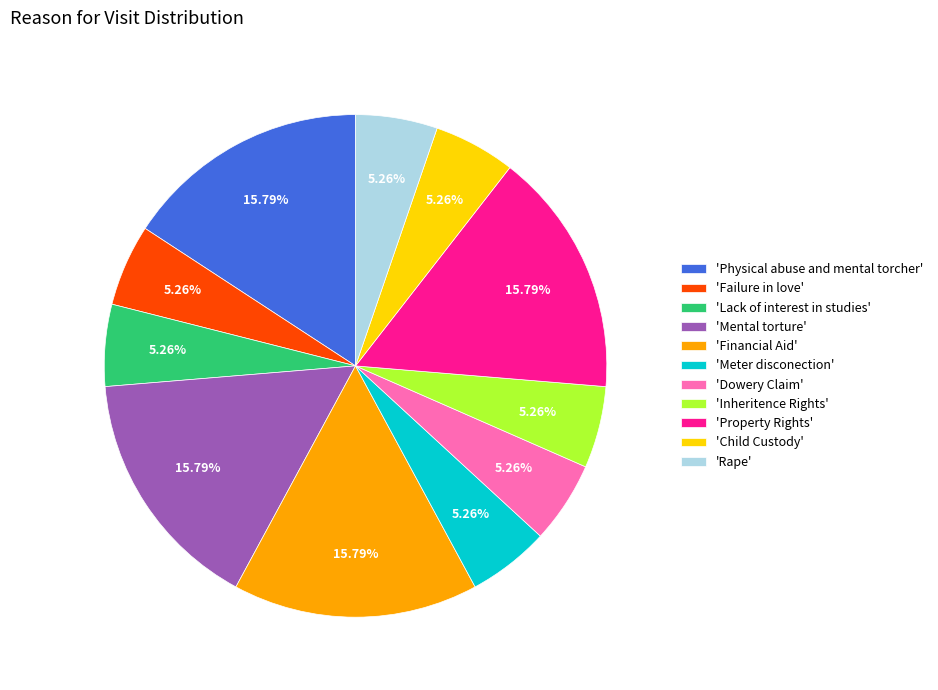

Is the sum of 'Property Rights' and 'Child Custody' greater than half?

No